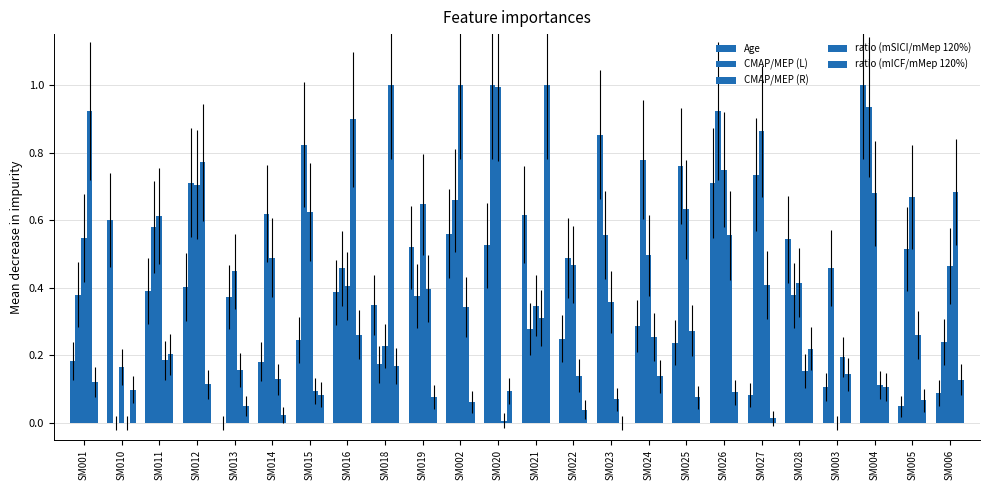

Which has a higher value, SM028 or SM026?

SM026